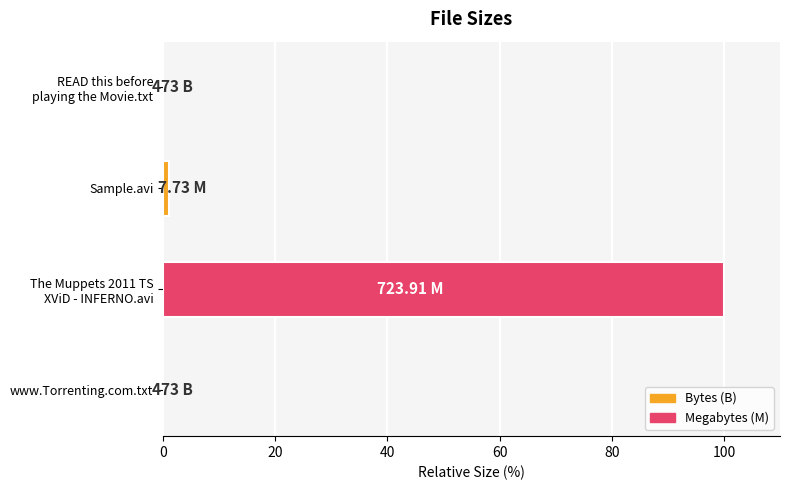

What is the sum of all values?

101.1